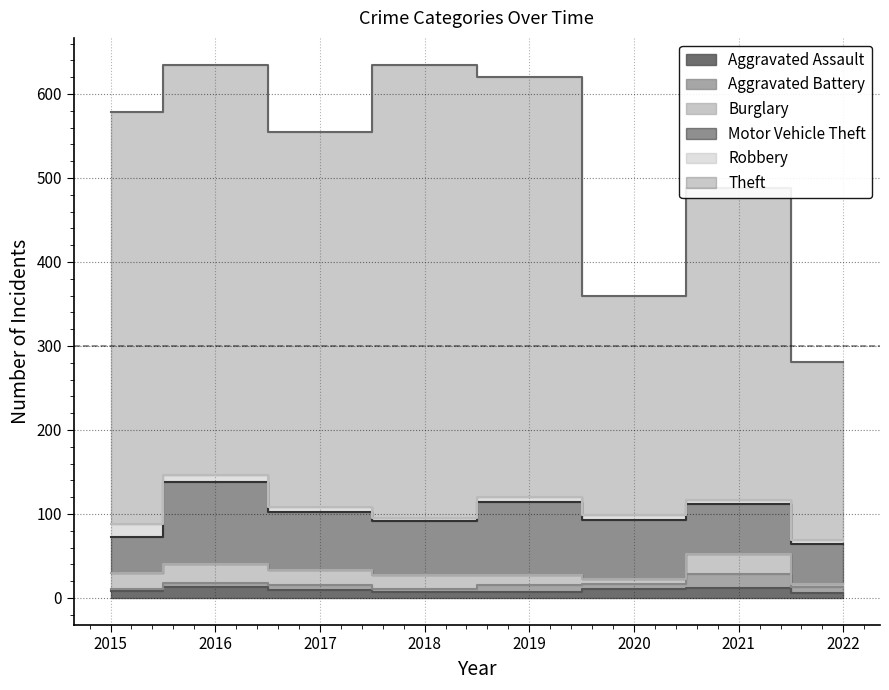

What is the average value of the Theft series?

414